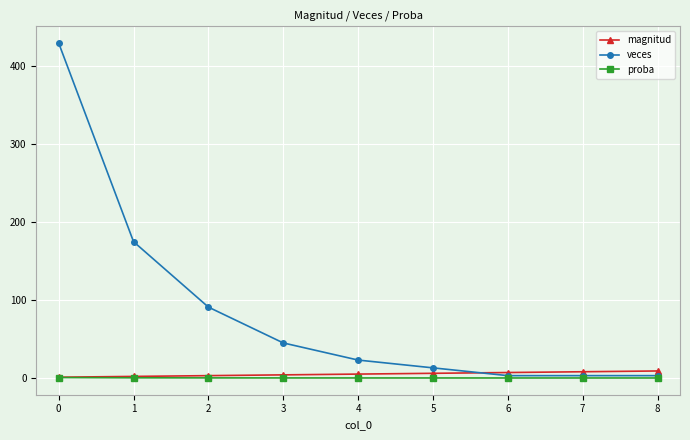

What is the difference between the second highest and second lowest values in the proba series?

0.2